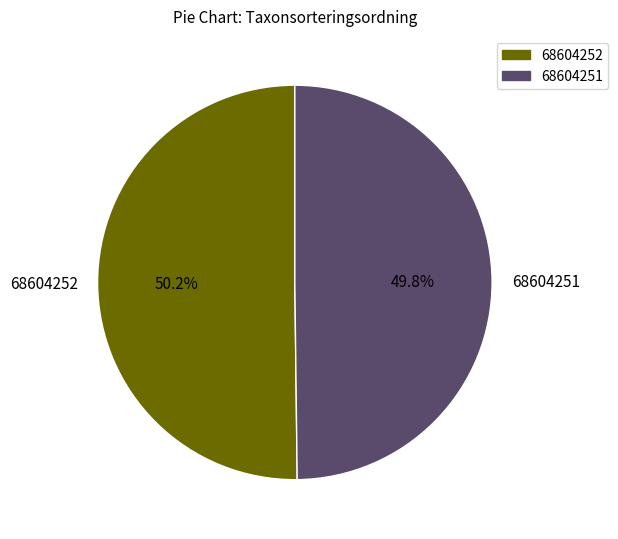

How many segments does this pie chart have?

2